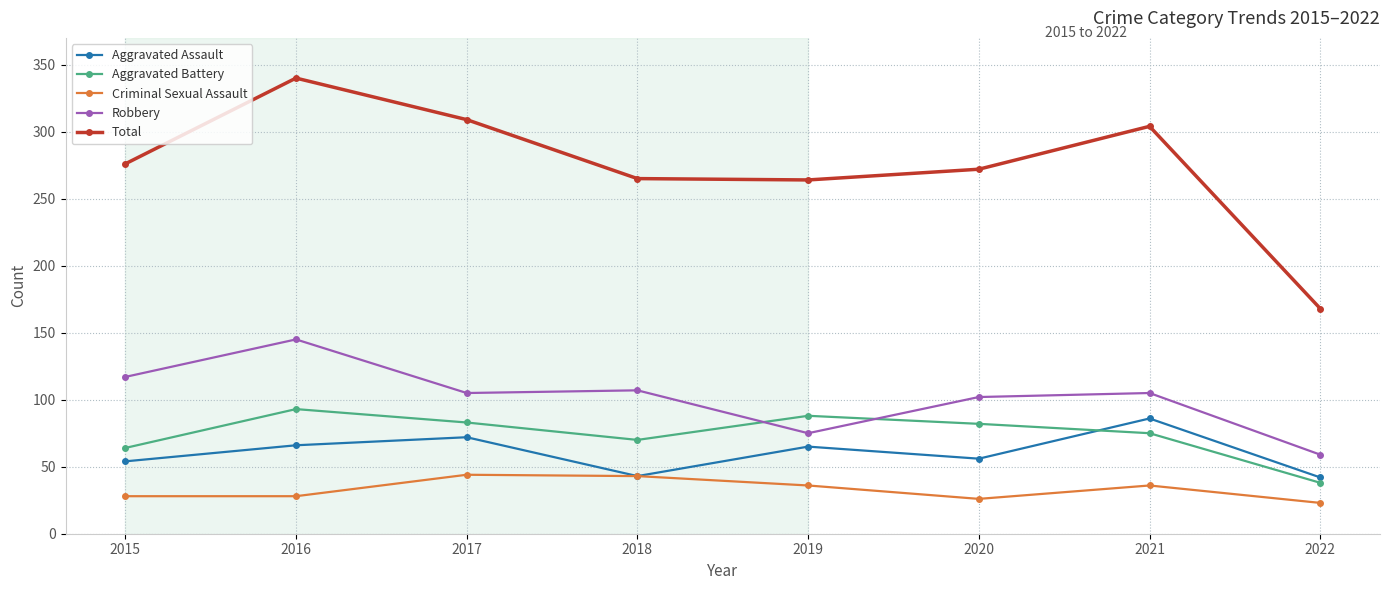

What is the total value across all series at 2018?

528